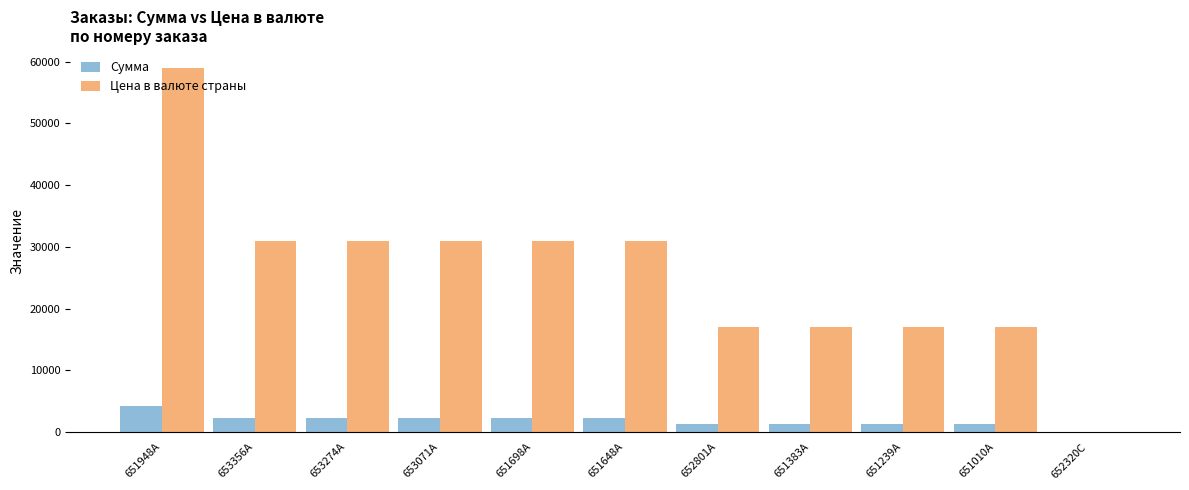

Where does the Сумма series first go above 2310?

651948A